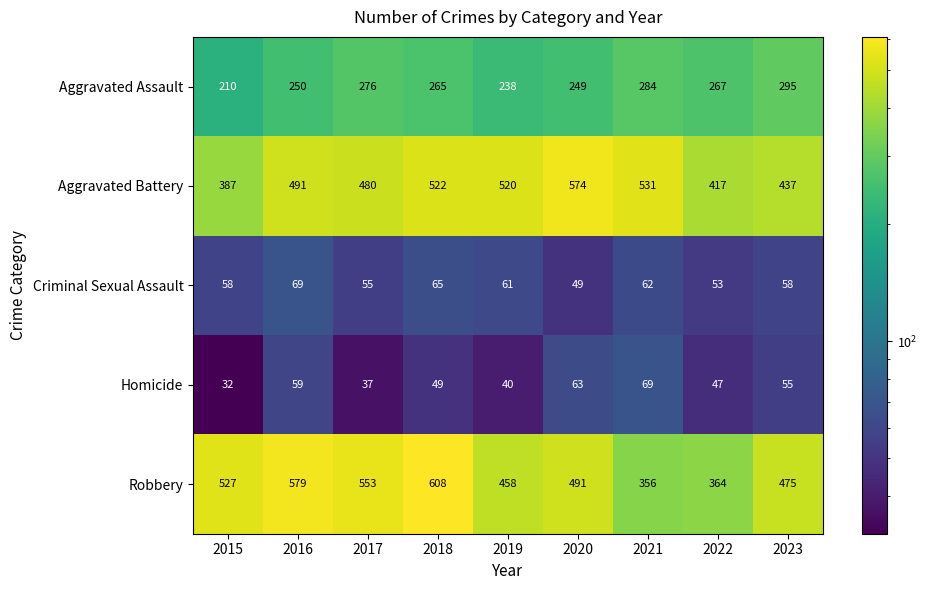

How many distinct data groups are displayed?

5